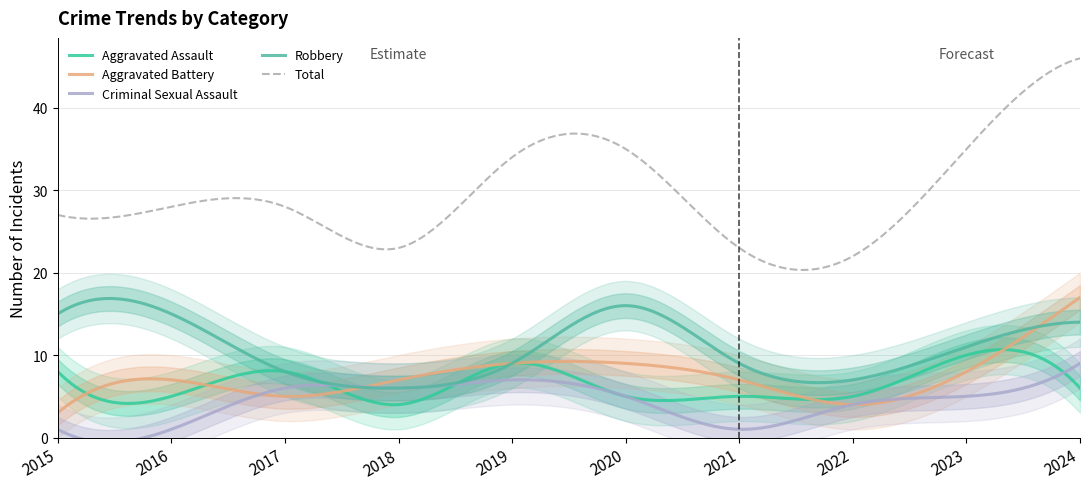

How many data points in Robbery are above 11?

4